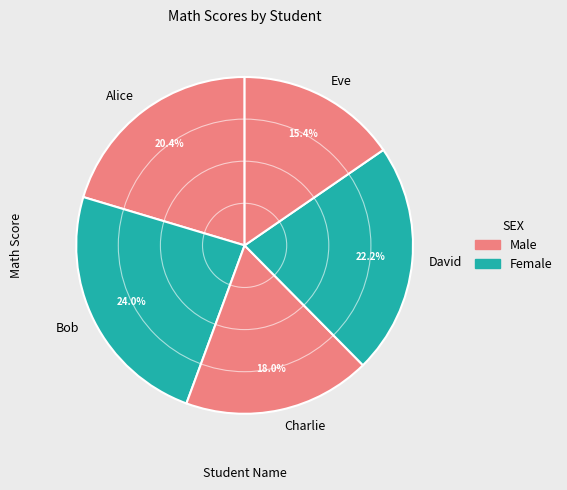

To the nearest percent, what is the difference between the Eve and Charlie slice percentages?

3%